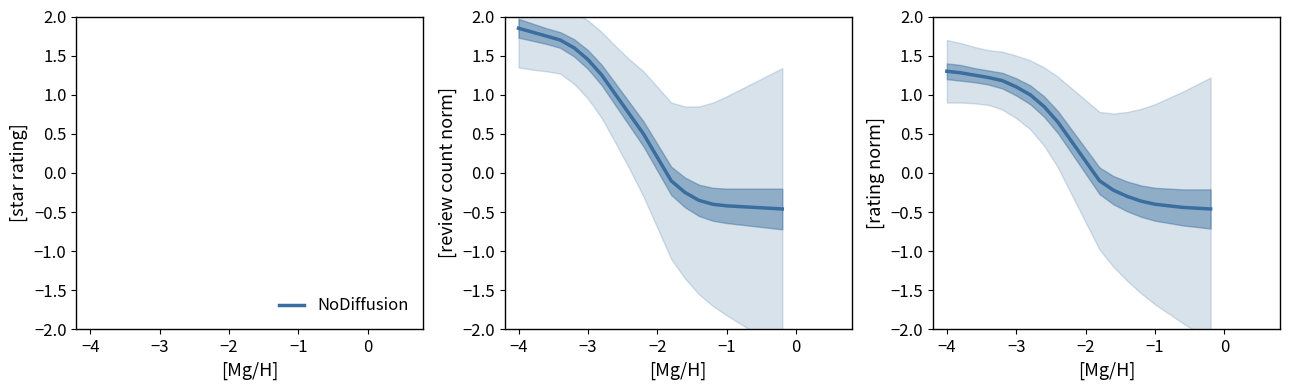

Is this an area chart (filled region under the line)?

No